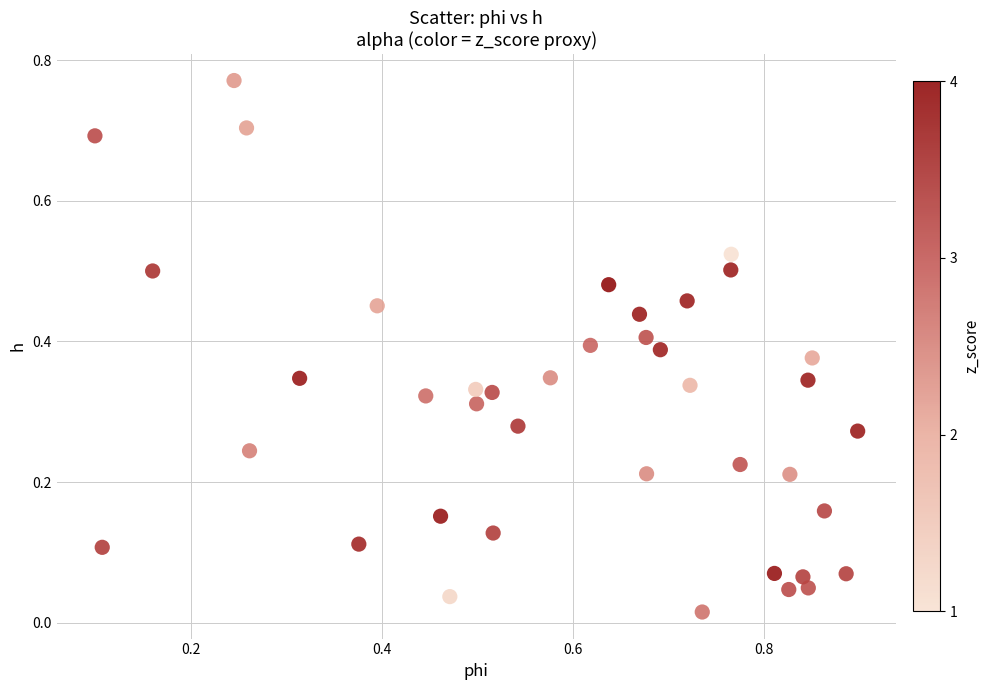

How many data points are displayed?

40